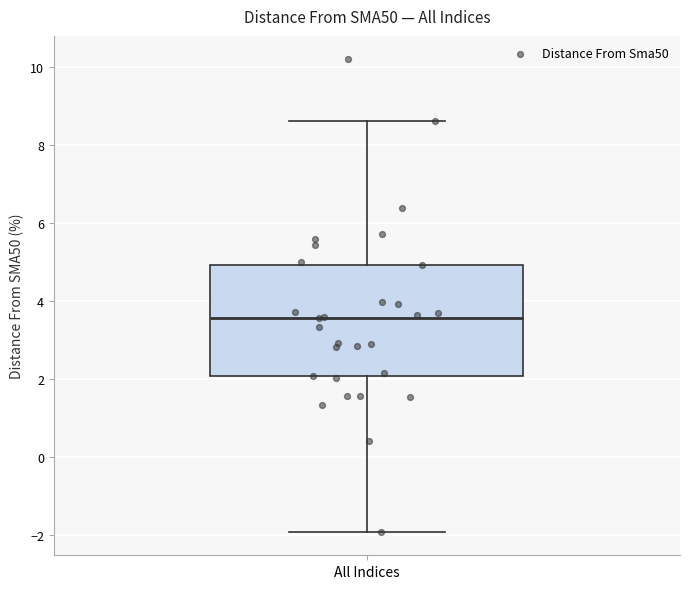

Where does the lower whisker of the box for All Indices end on the y-axis? The values are not printed on the chart, so give them approximately, as read against the axis.

-2.0